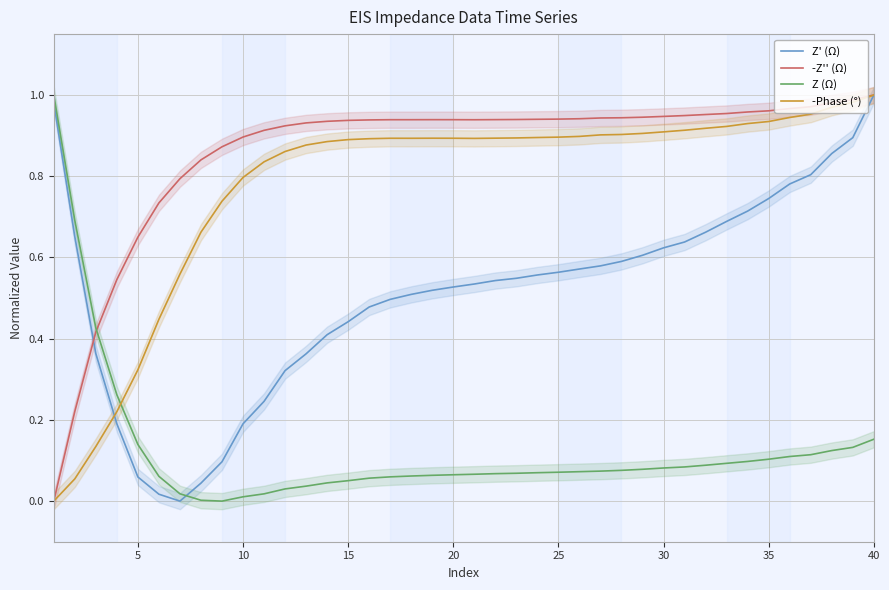

In -Phase (°), how many points are lower than both neighbors (excluding endpoints)?

2